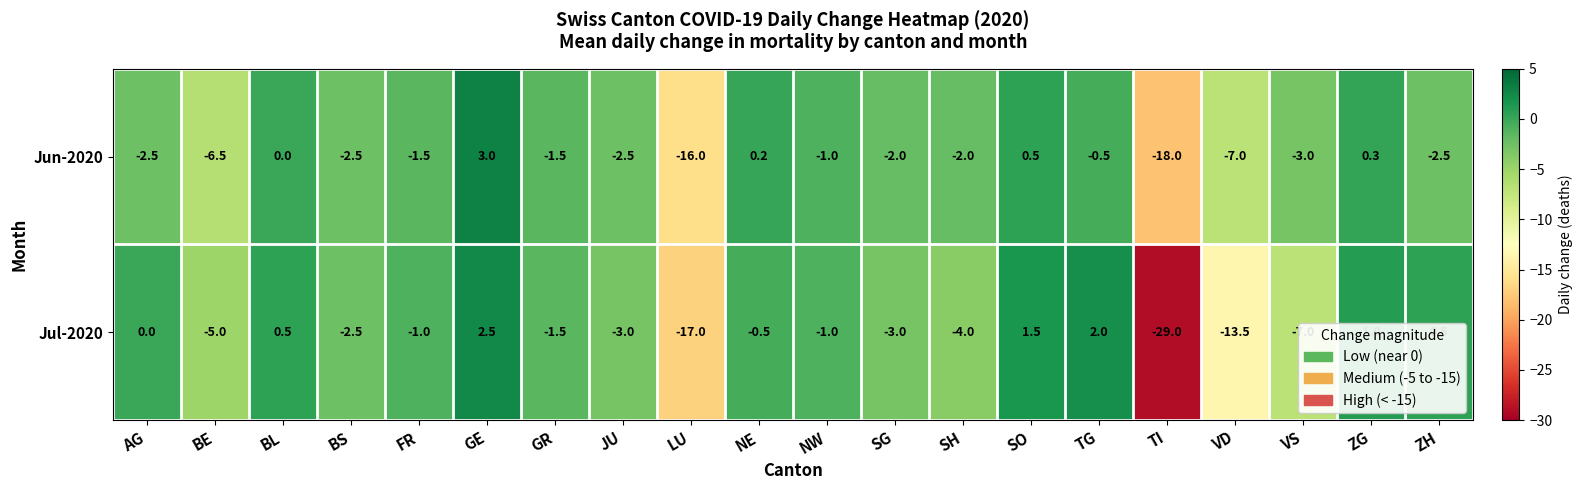

How many values in the Jul-2020 series exceed -1?

8